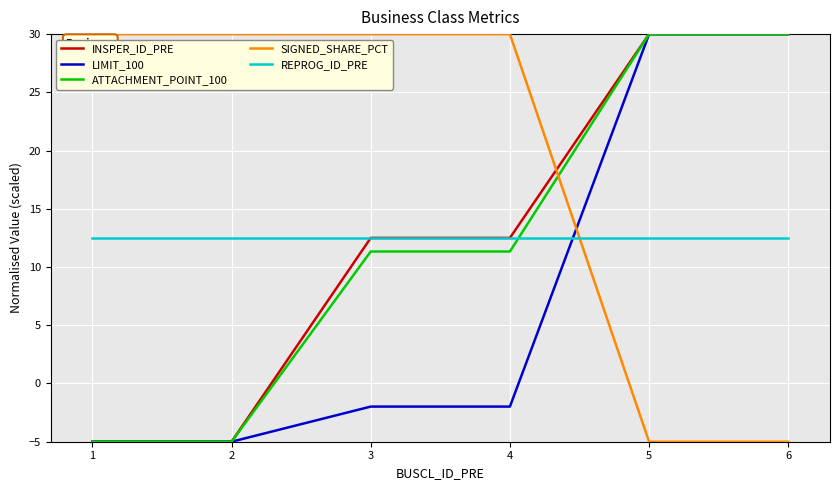

The value of INSPER_ID_PRE at 1 is -1.0. True or false?

False